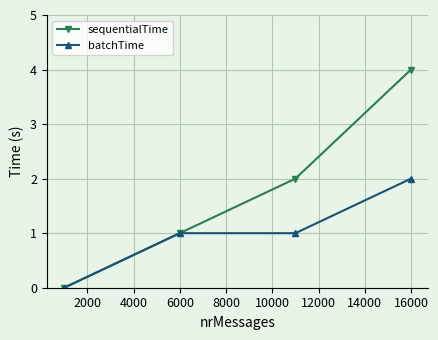

What is the highest value of the sequentialTime series?

4